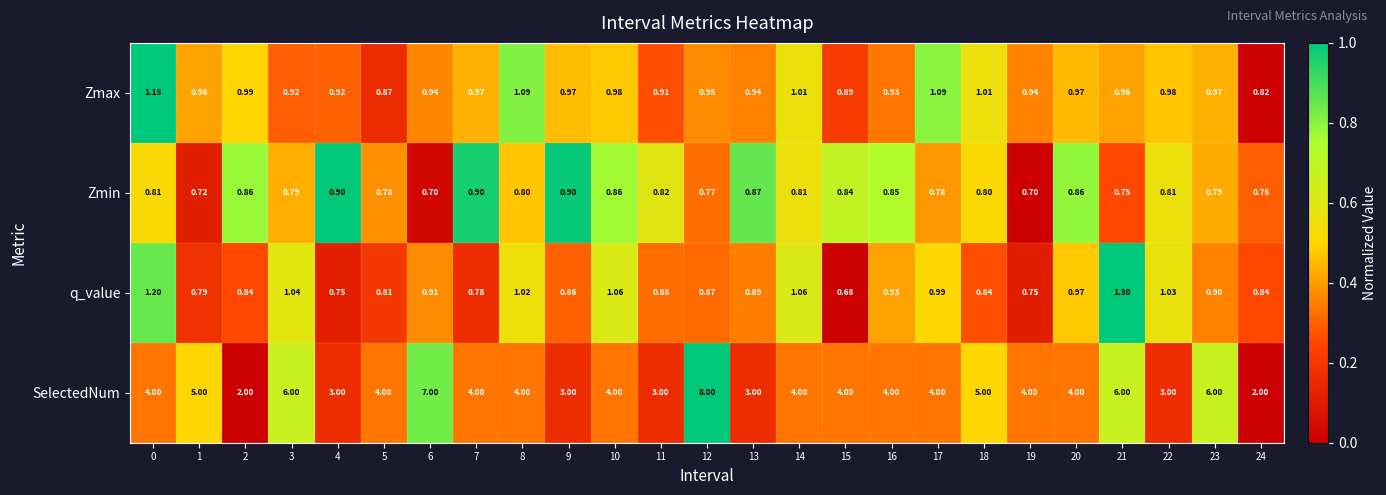

What is the total value across all series at 2?

4.7